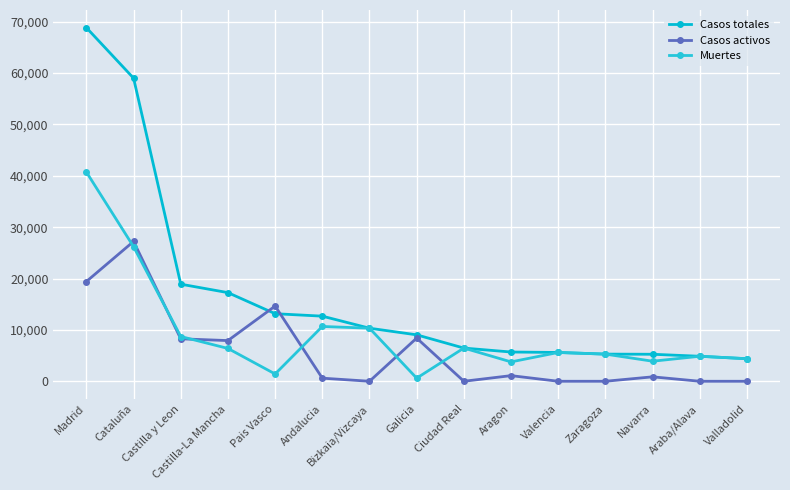

What is the label of the 7th point from the right?

Ciudad Real